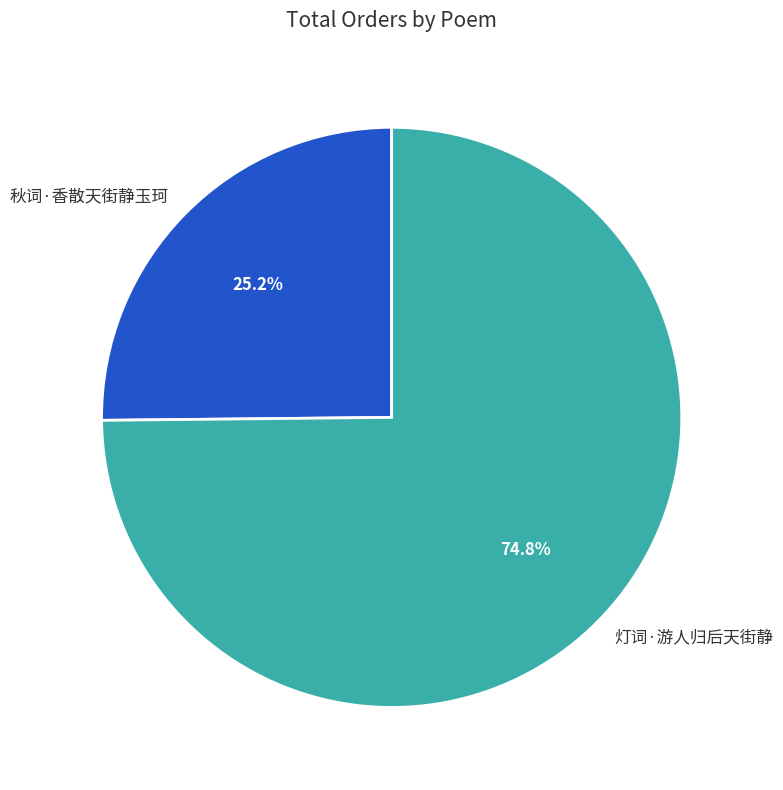

Which category has the biggest portion of the pie?

灯词·游人归后天街静